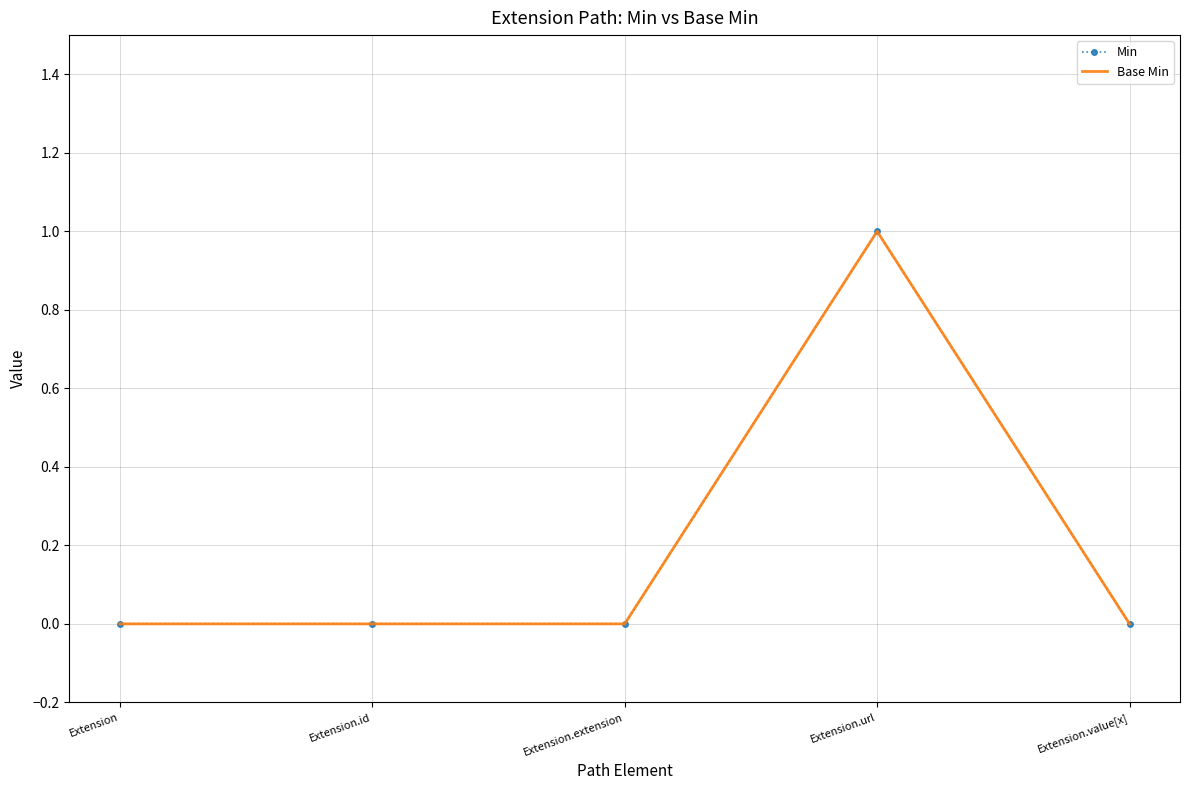

True or false: Min and Base Min cross at least once.

False